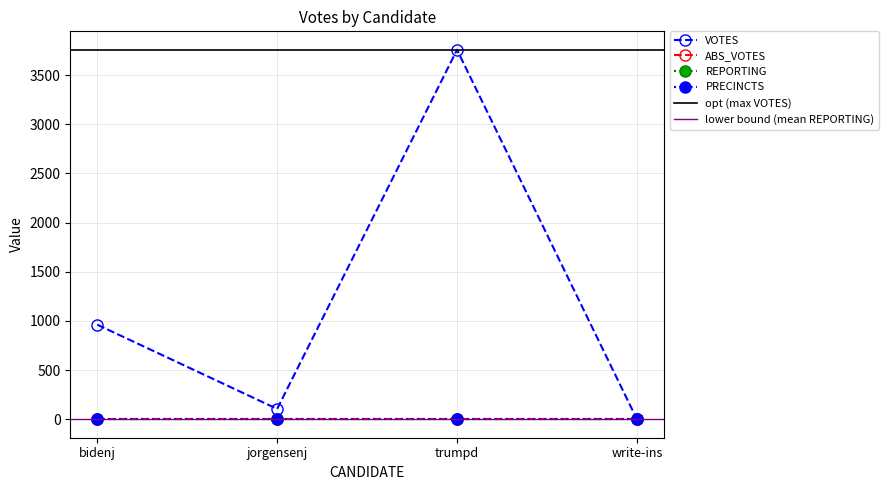

How many values in VOTES are above zero?

3